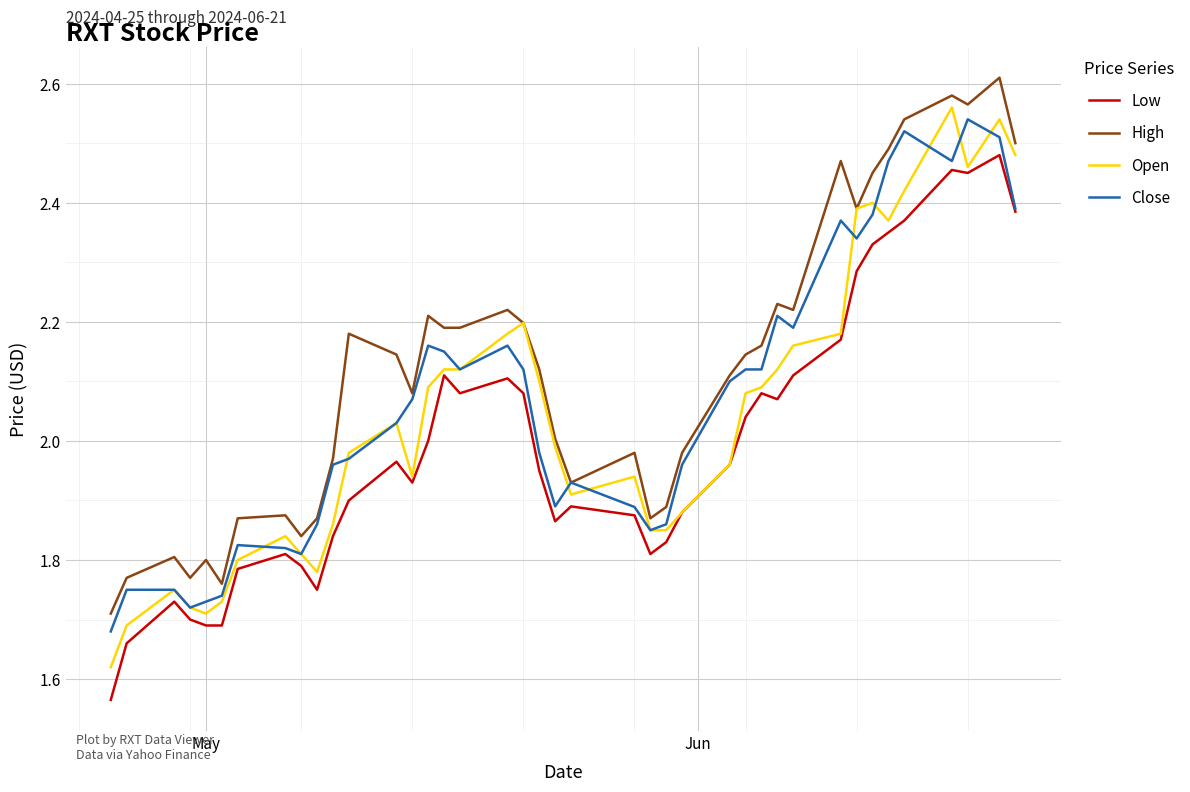

True or false: Low and High intersect in this chart.

False